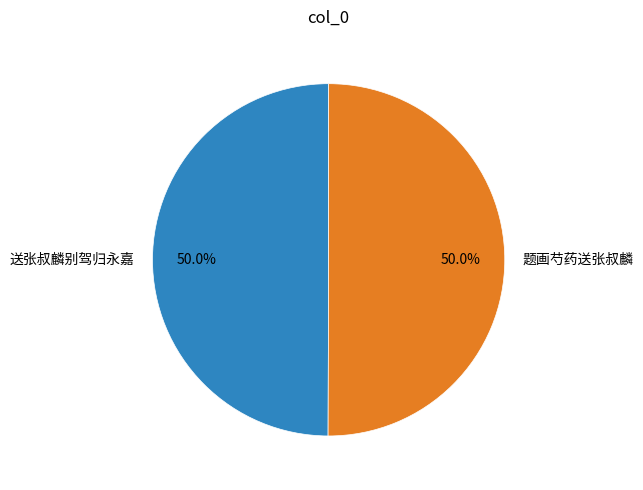

How much of the chart is everything except 题画芍药送张叔麟?

50.0%